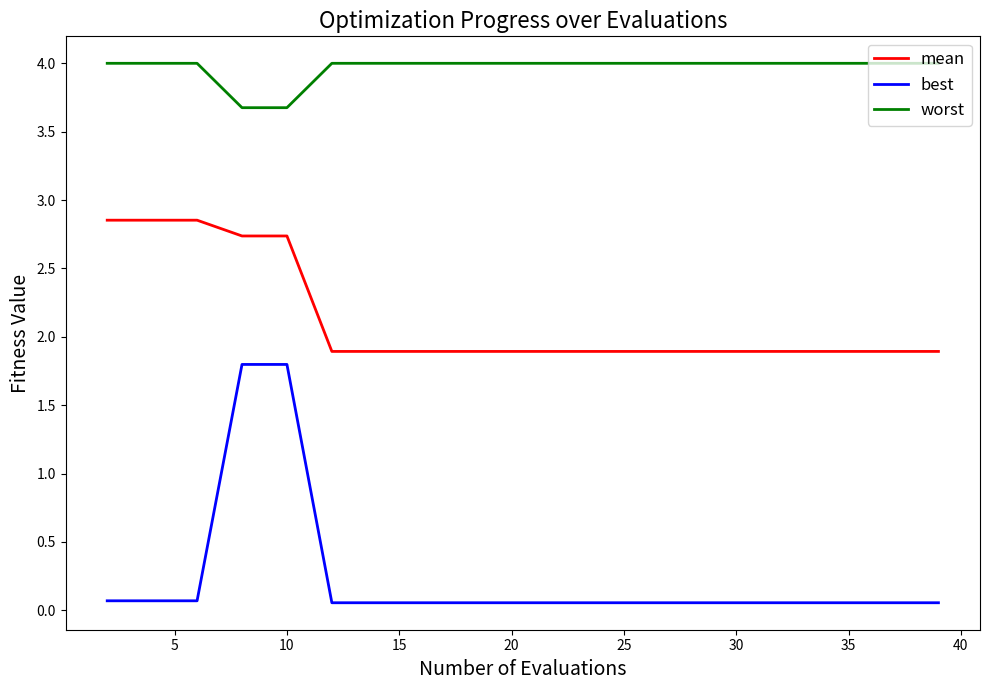

How many lines are shown in the chart?

3